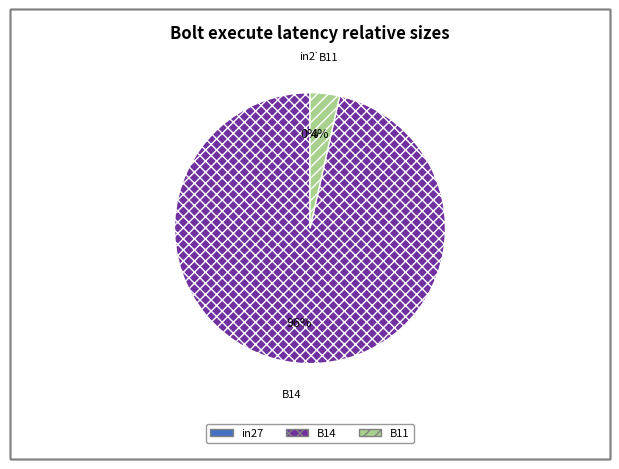

What portion of the pie excludes in27?

100.0%